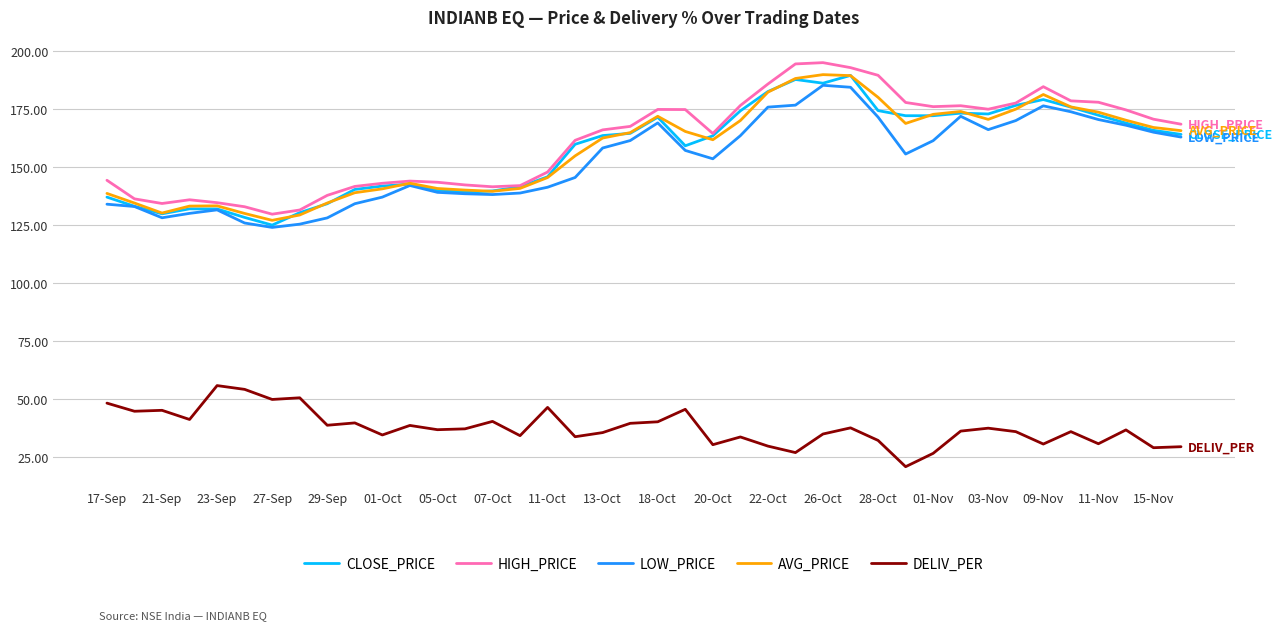

True or false: LOW_PRICE and HIGH_PRICE cross at least once.

False